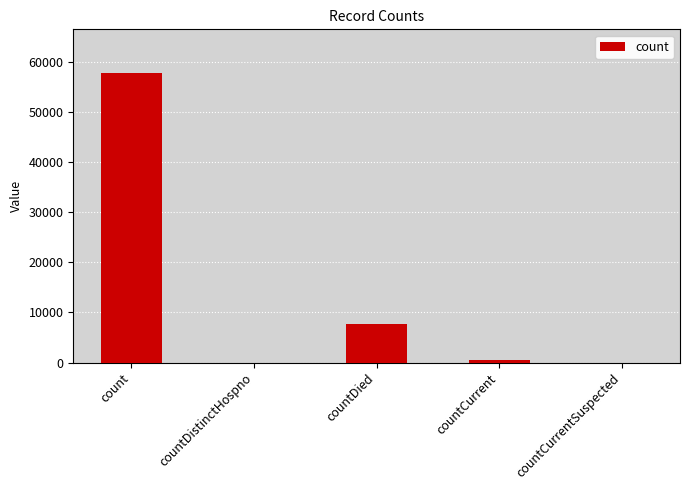

The chart shows a value of 85419 at count. True or false?

False